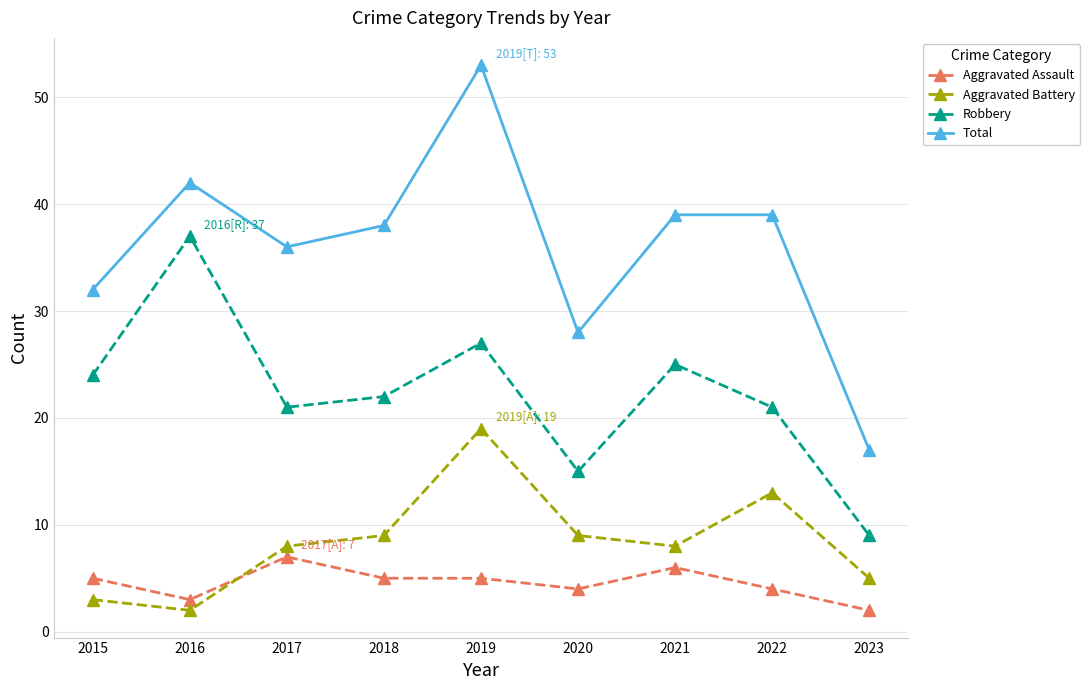

At which category does Total reach its first local valley?

2017